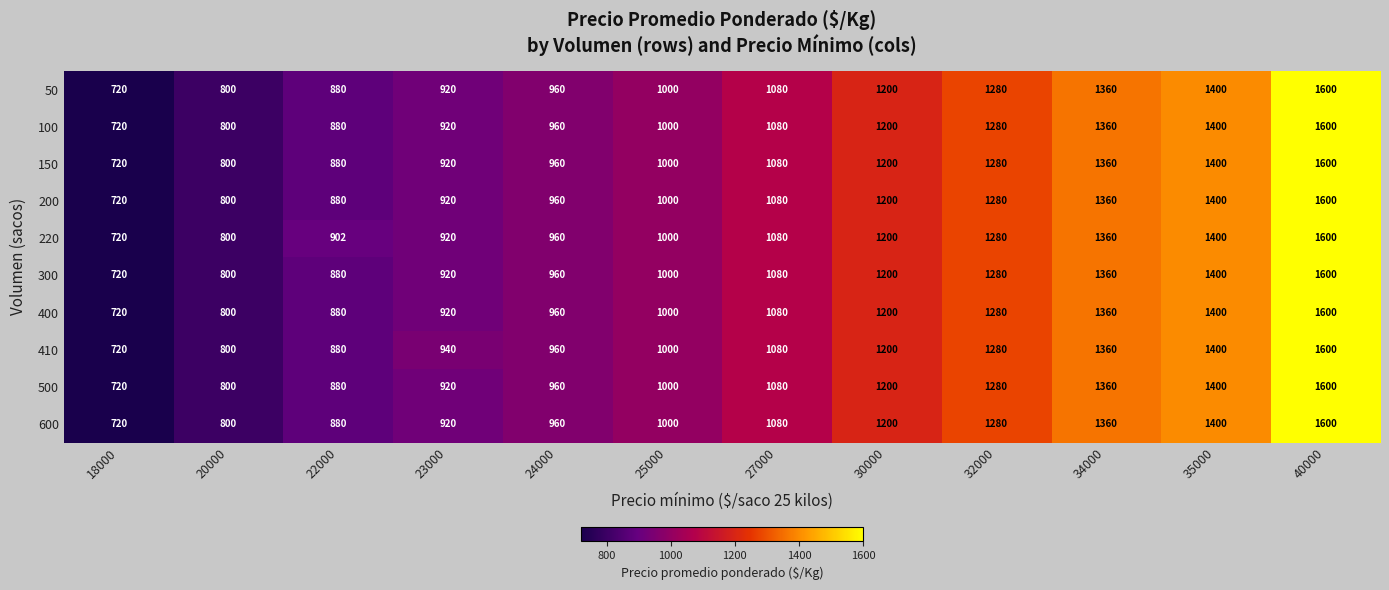

What is the spread (max minus min) of values at 23000?

20